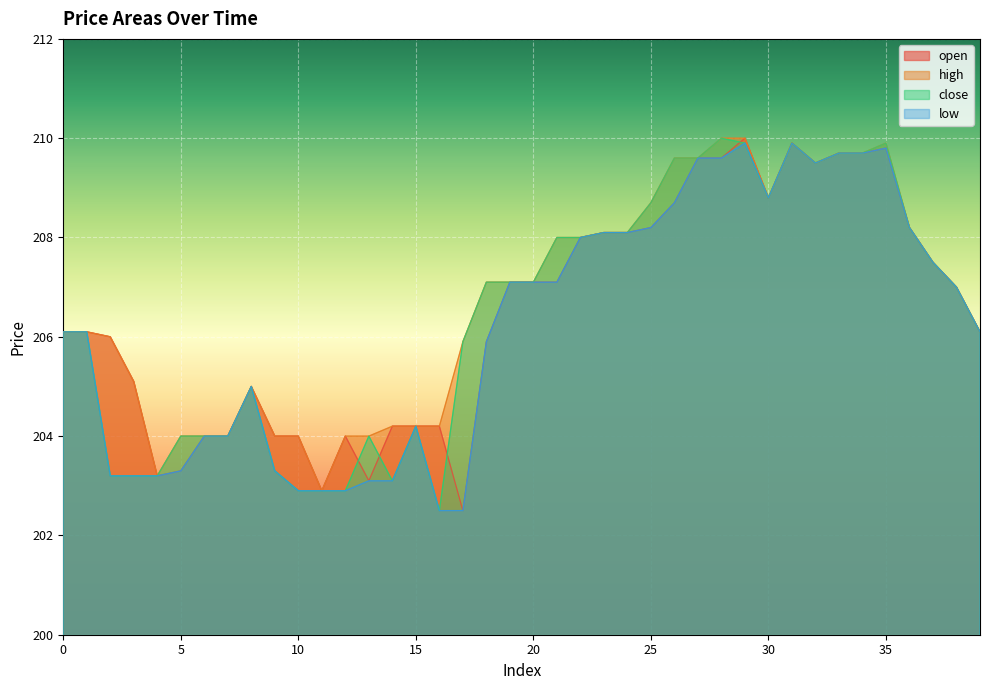

Which series has the largest range (max minus min)?

open